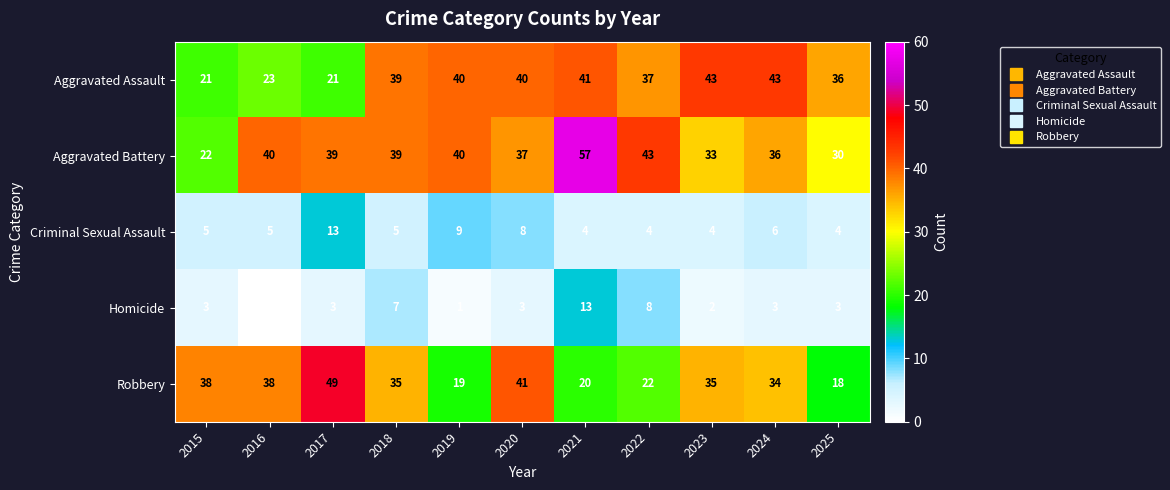

Where is Homicide nearest to the value 6?

2018